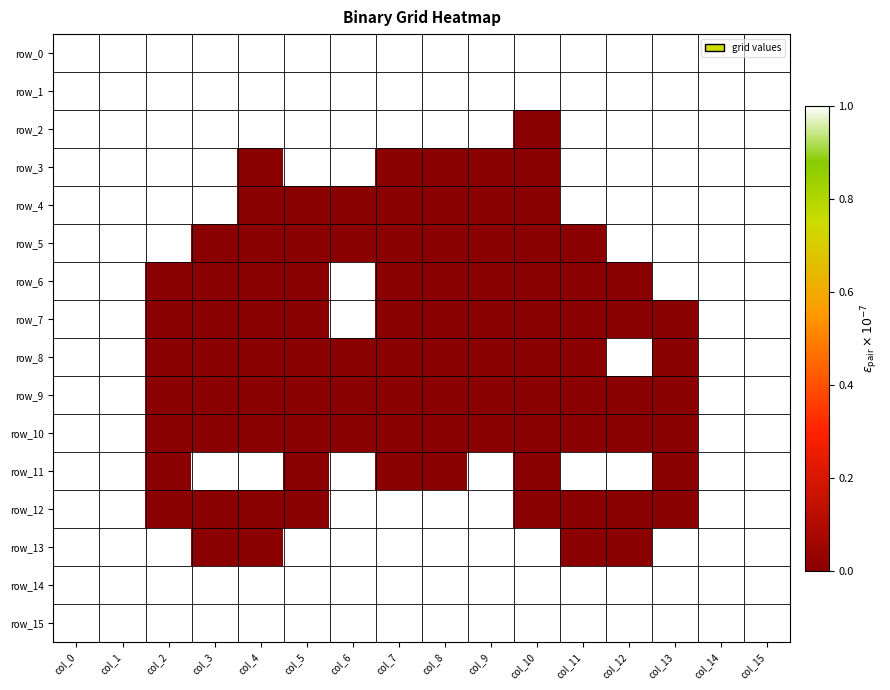

True or false: row_12 has a value of 2 at col_9.

False